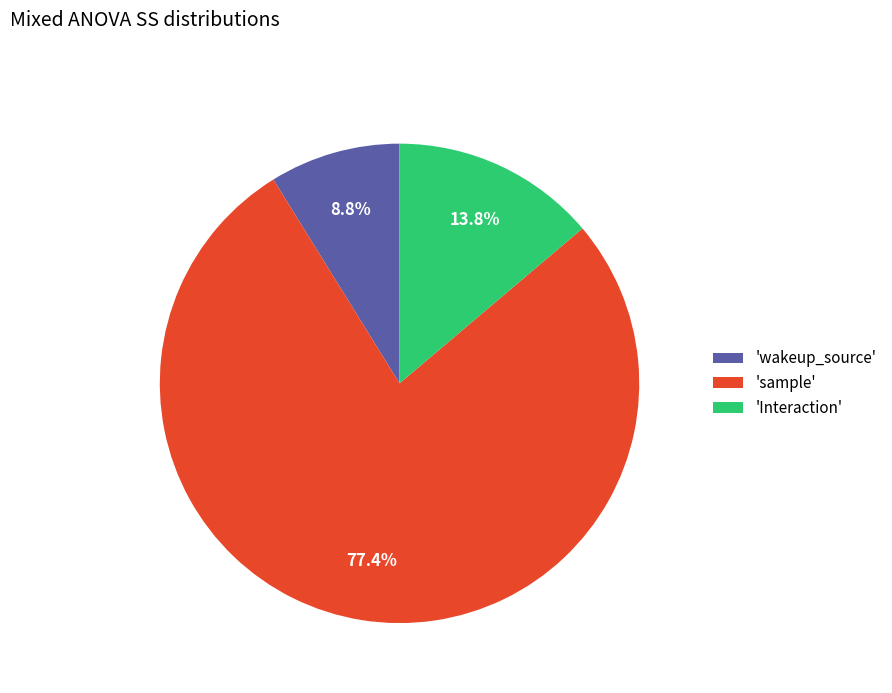

What portion of the pie excludes 'Interaction'?

86.2%